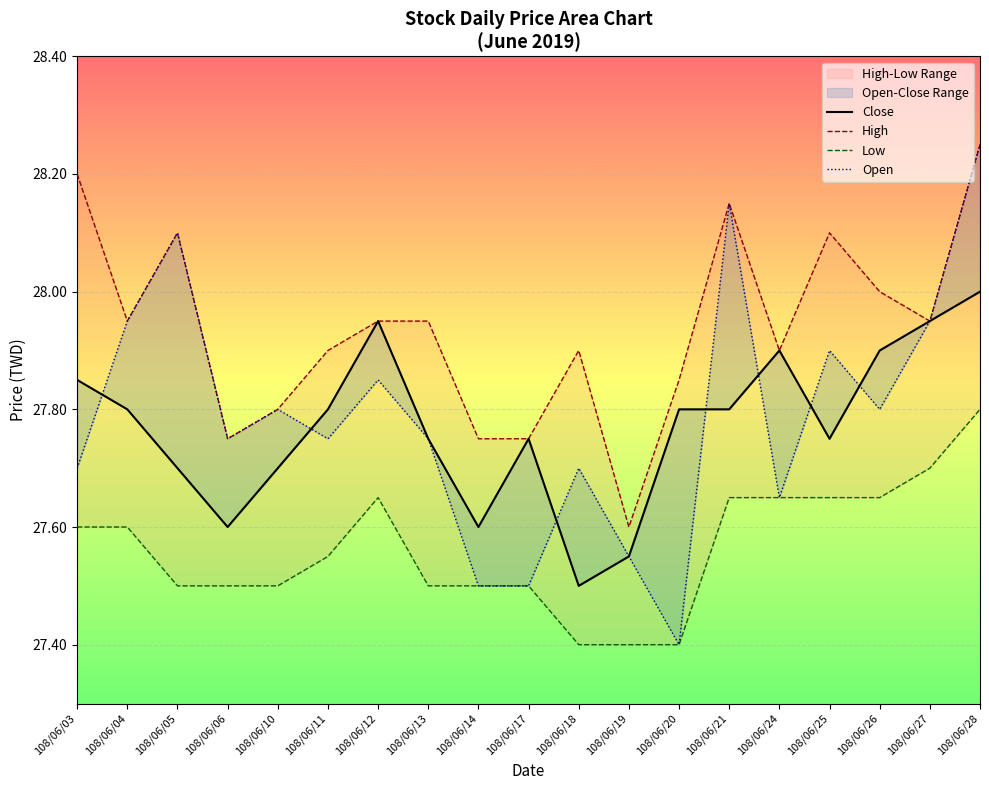

True or false: Low has more than 0 interior local peaks.

True